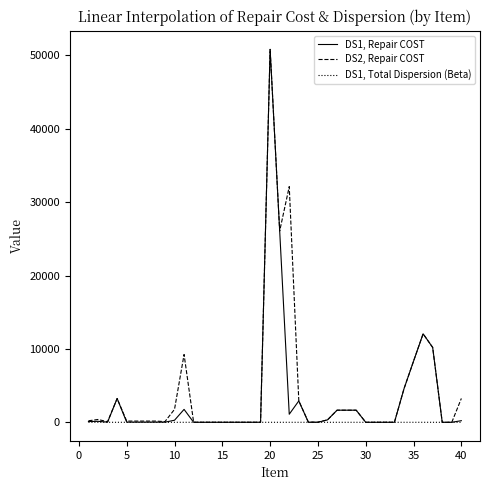

What is the greatest value displayed?

50820.0